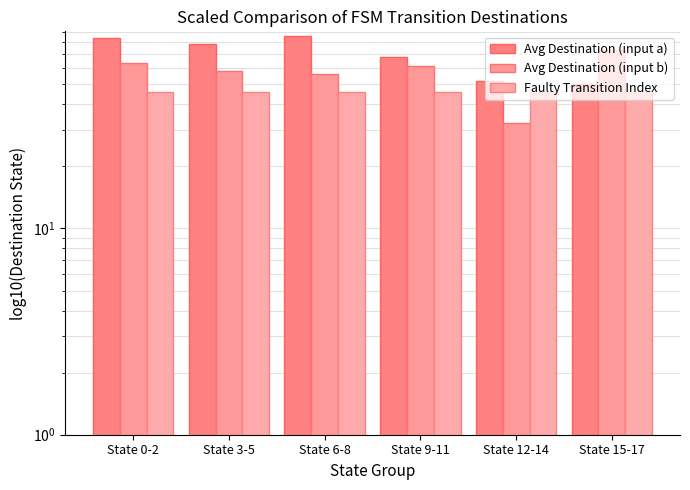

What are all the series names shown in the legend?

Avg Destination (input a), Avg Destination (input b), Faulty Transition Index